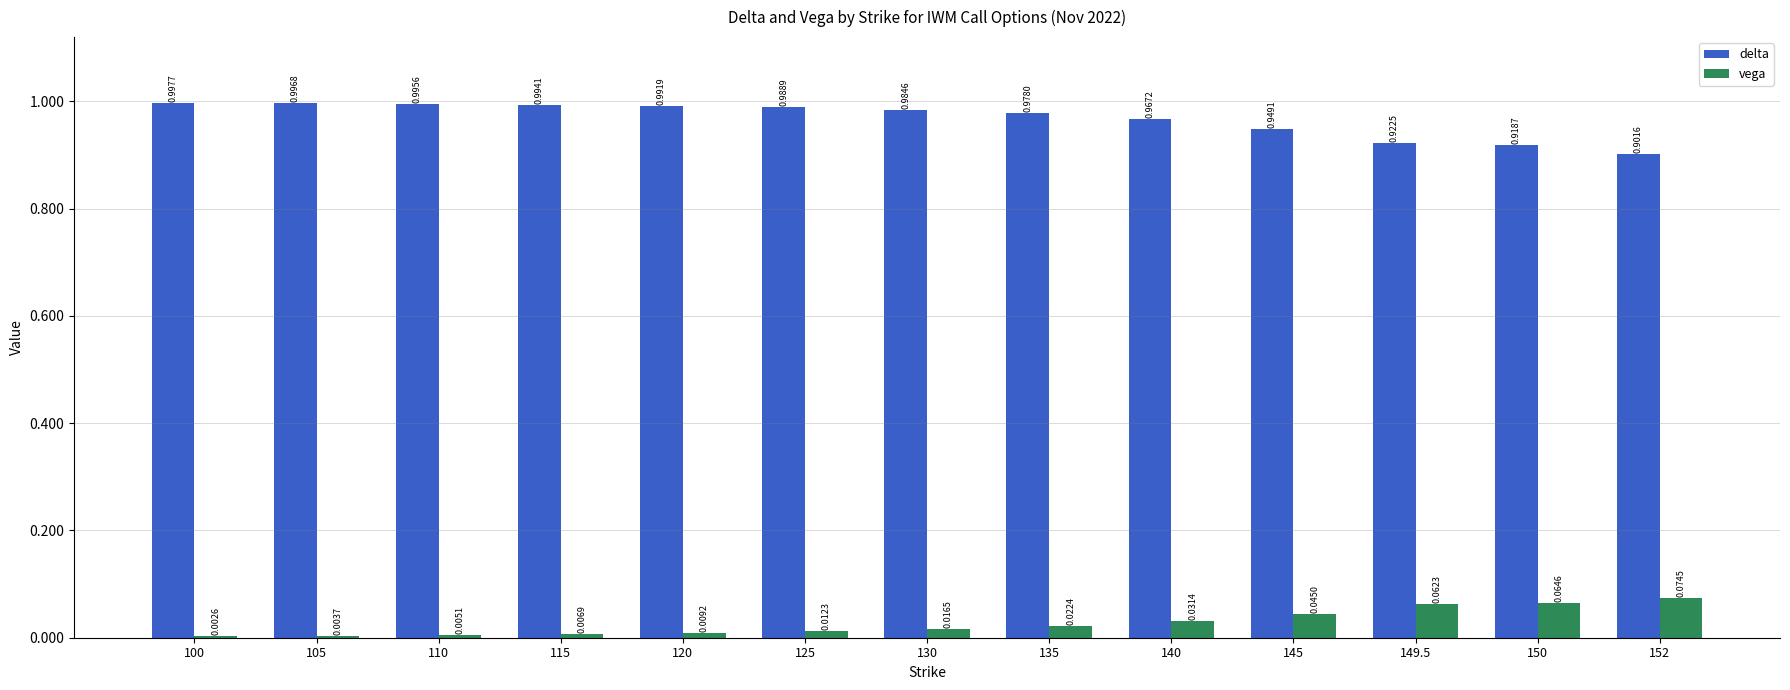

What is the sum of all delta values?

12.6